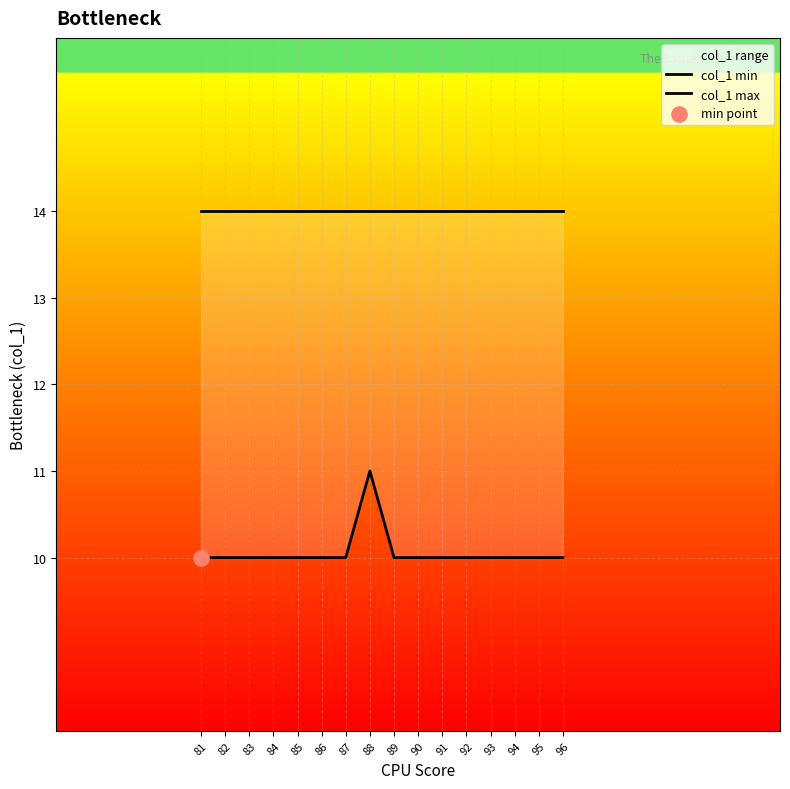

Which series reaches the maximum Y coordinate?

col_1 max